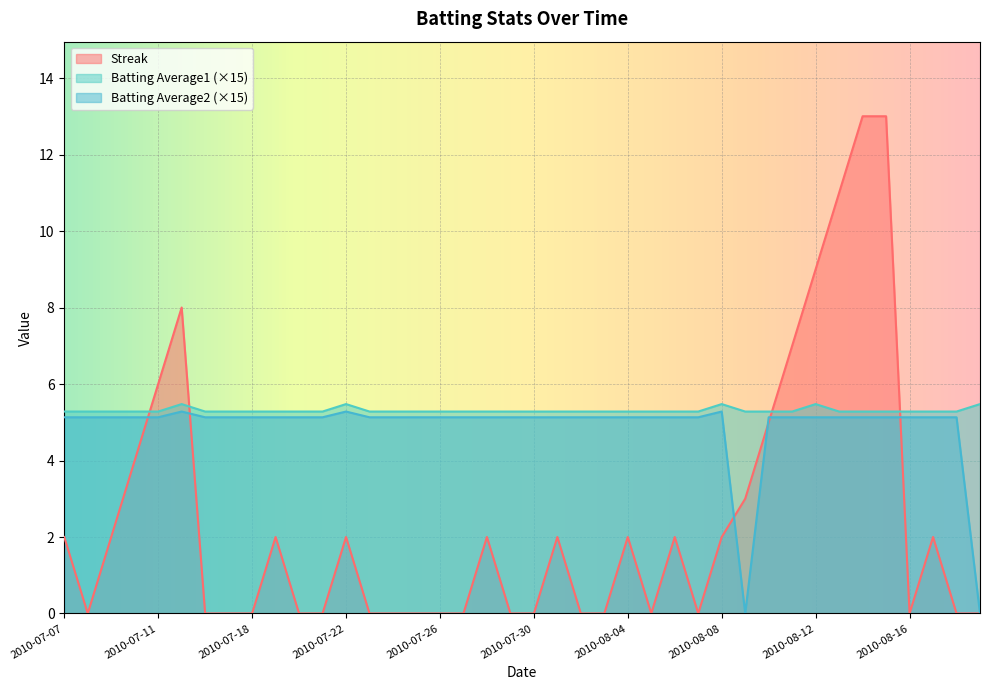

Count the number of data series in this chart.

3